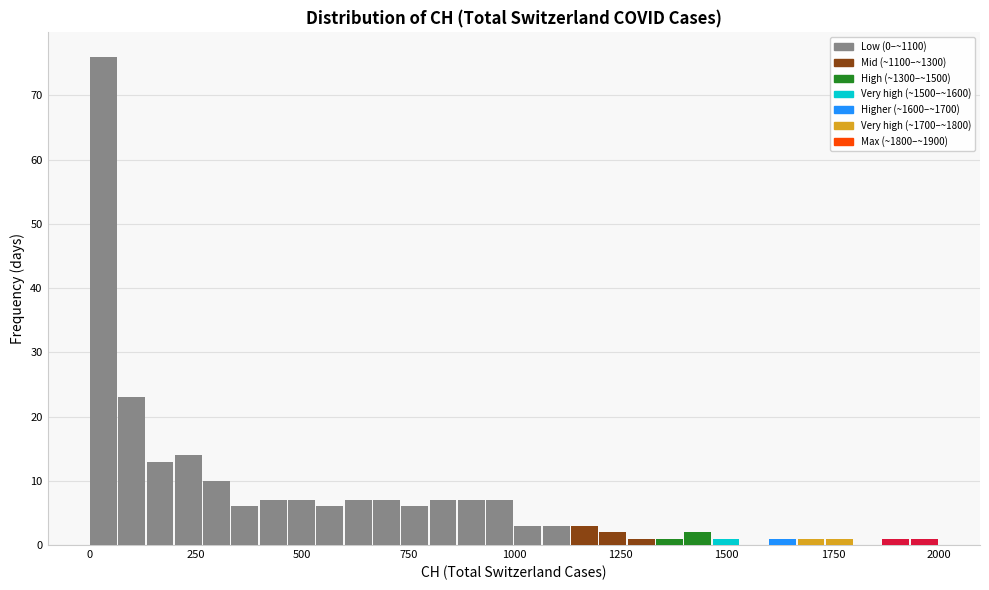

Read against the x-axis, roughly where is the centre of the tallest bar?

50